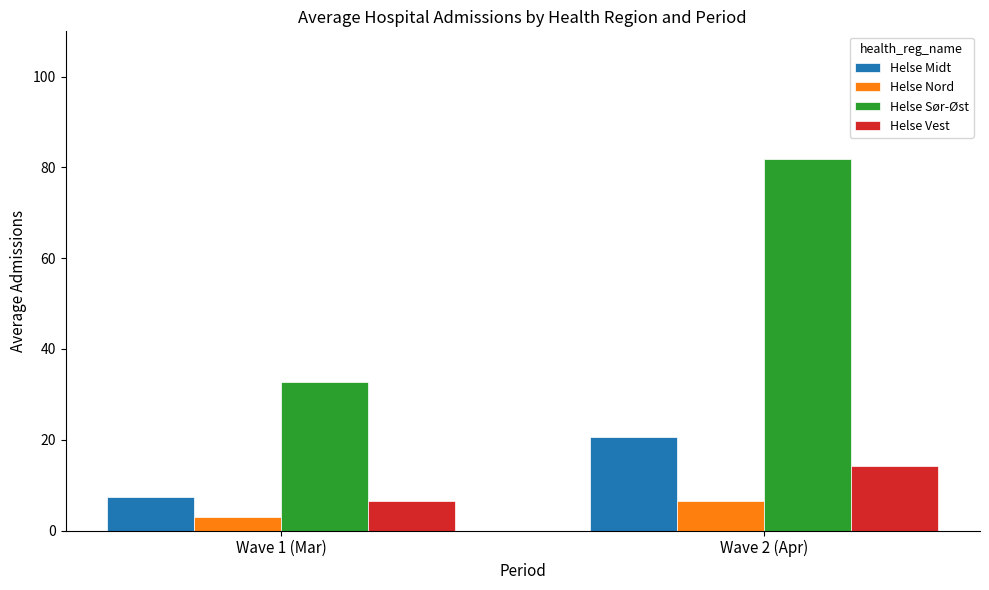

What is the minimum value shown in the chart?

2.9